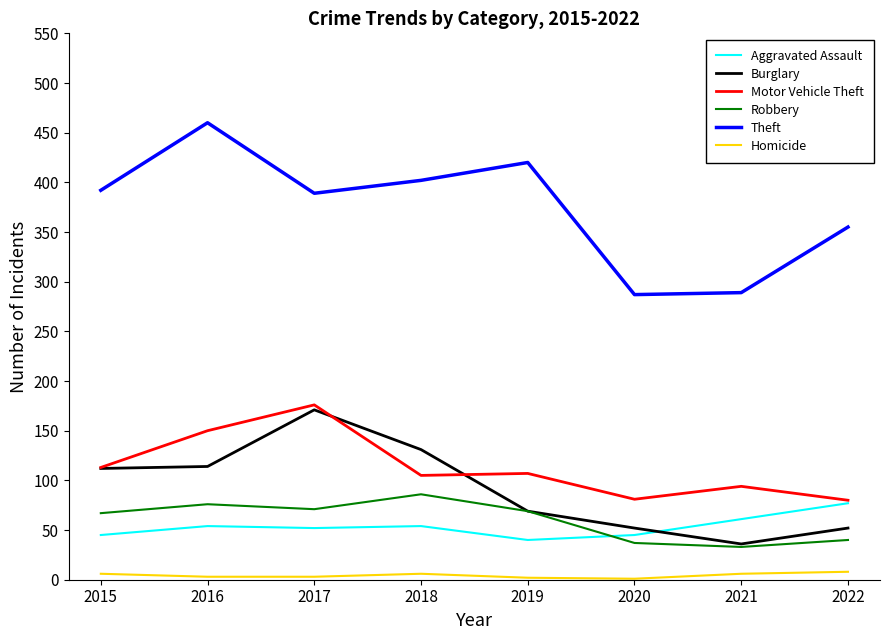

The Aggravated Assault series shows 111 at 2022. True or false?

False